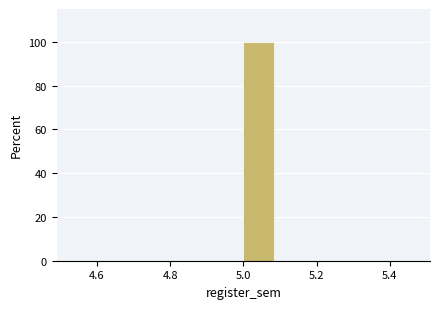

Over which range of the x-axis is the bar tallest?

5.0 to 5.1